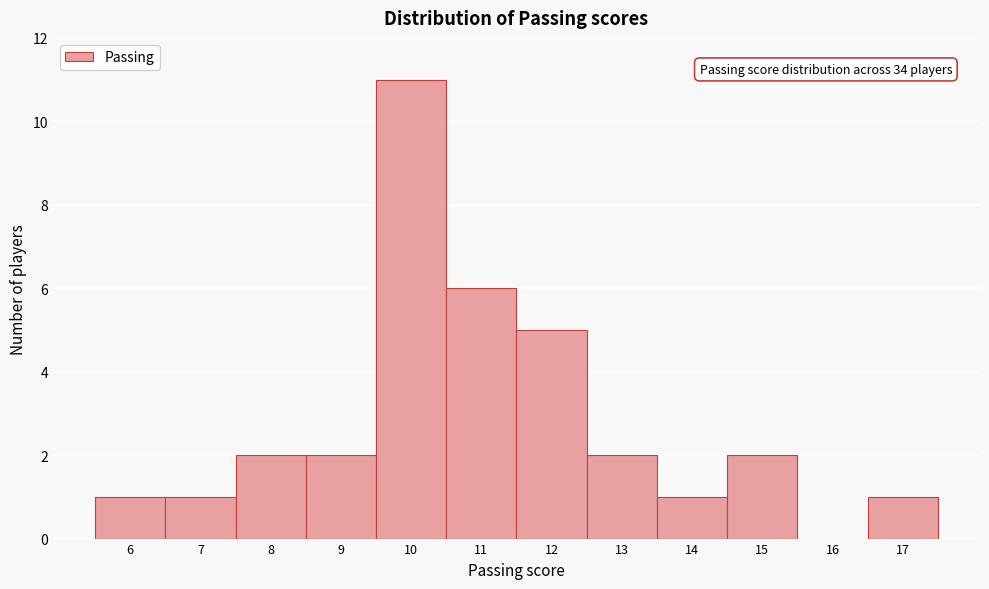

Reading right to left, what are all the values shown in this chart?

17=1	16=0	15=2	14=1	13=2	12=5	11=6	10=11	9=2	8=2	7=1	6=1